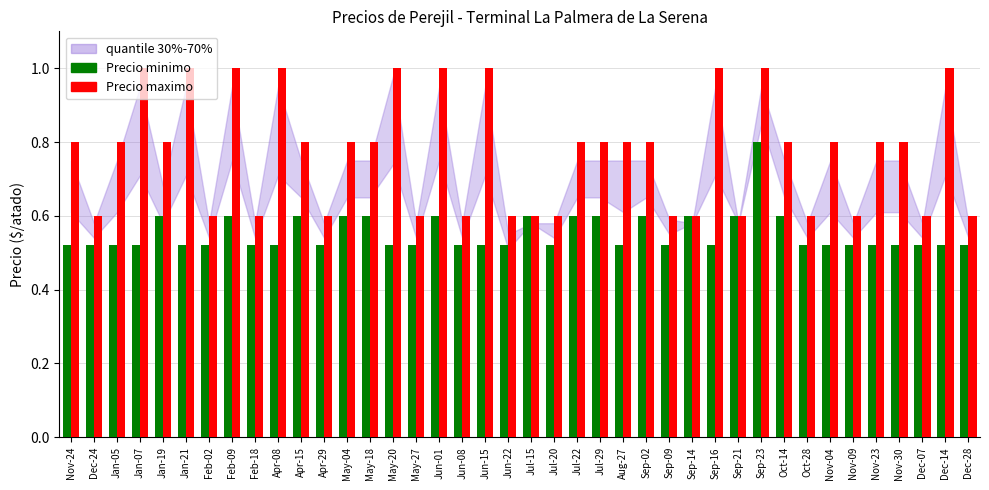

How many series are shown in this chart?

2